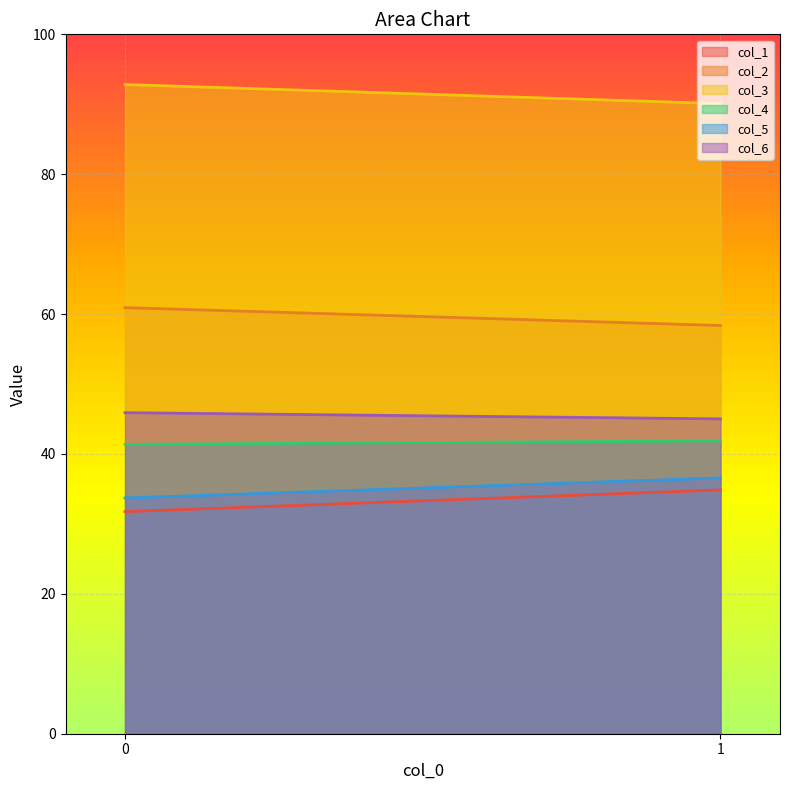

True or false: col_2 has a value of 58.4 at 1.

True